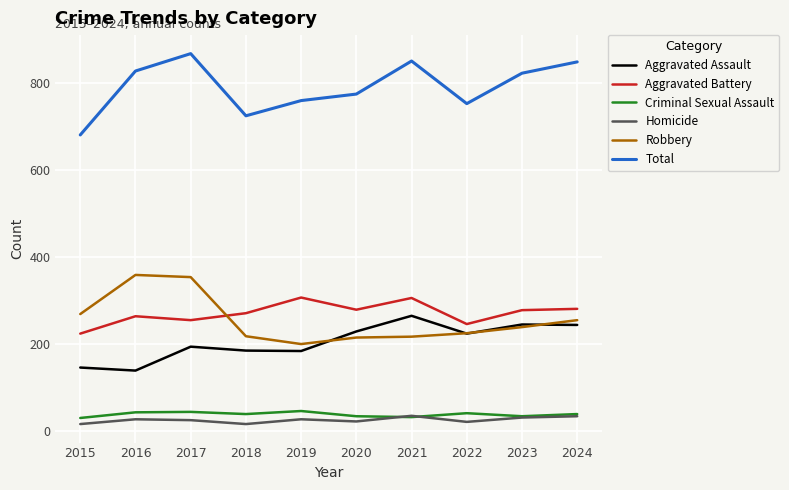

True or false: Aggravated Assault and Homicide cross at least once.

False